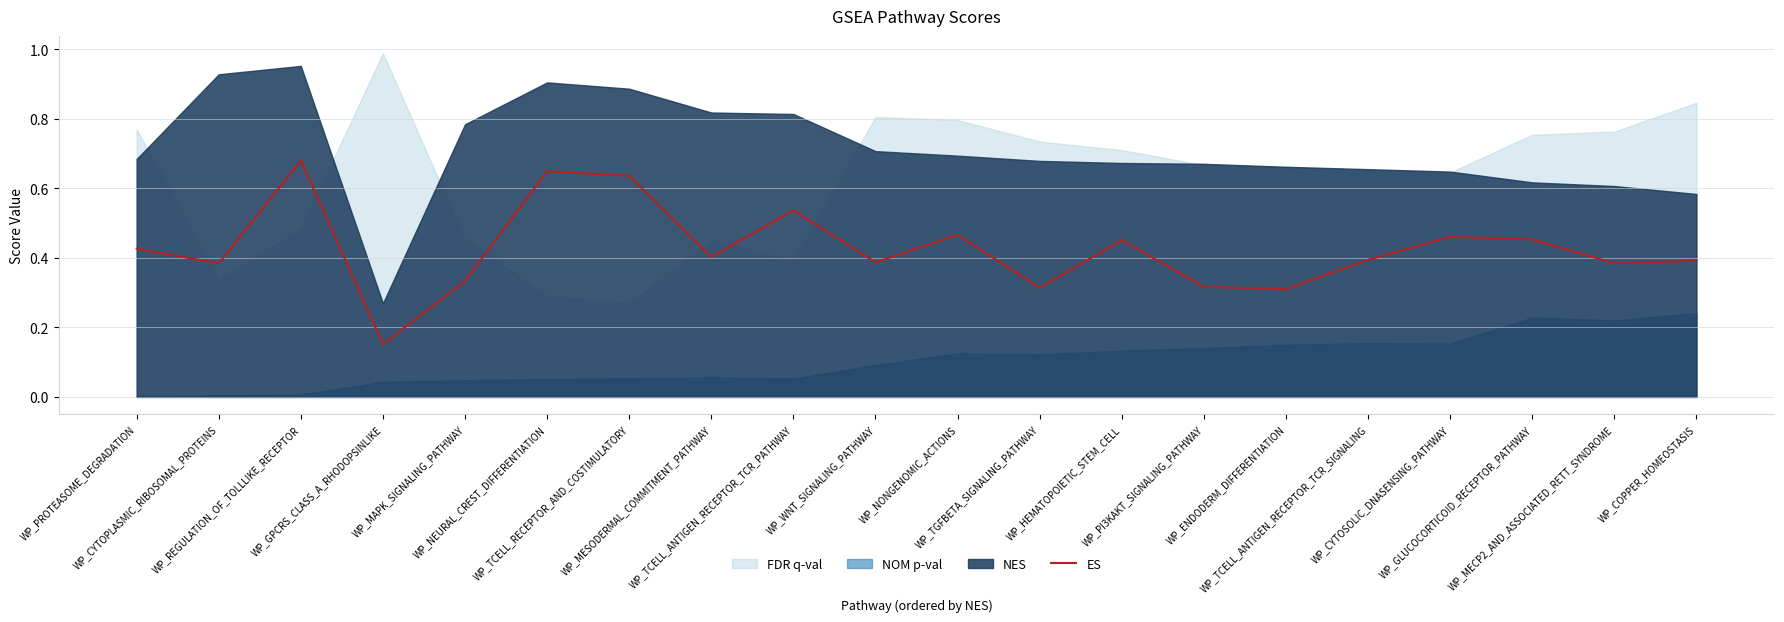

What is the change in value from WP_MAPK_SIGNALING_PATHWAY to WP_TCELL_RECEPTOR_AND_COSTIMULATORY?

+0.3